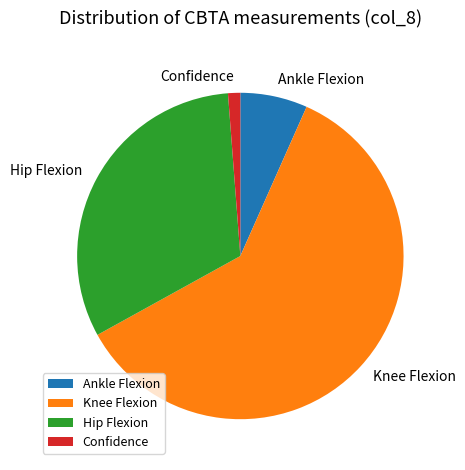

Does any single category account for the majority?

Yes